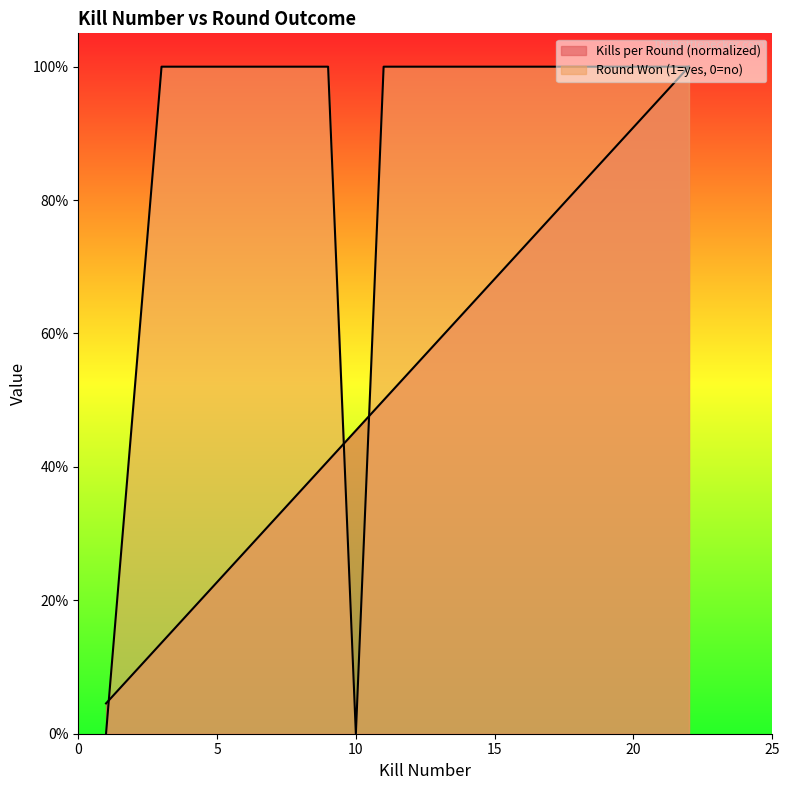

At how many categories does at least one series exceed 0?

10